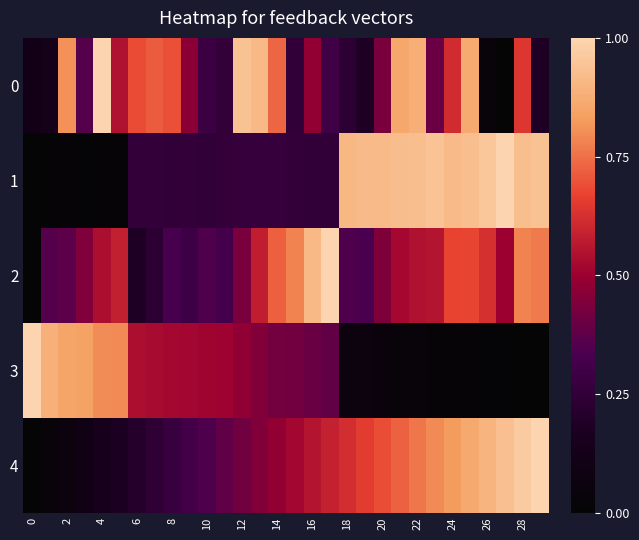

At how many categories does at least one series exceed 0?

30